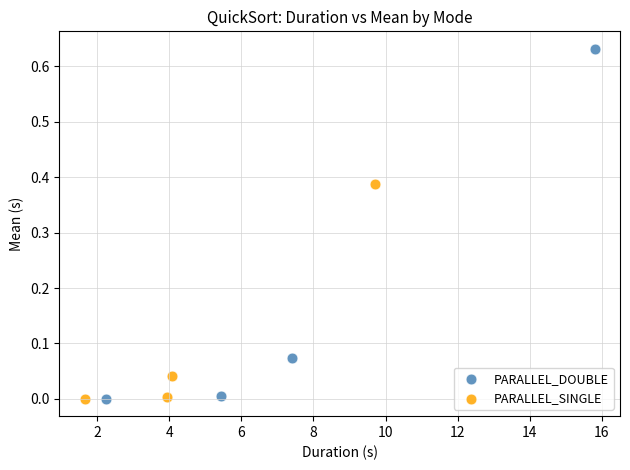

What are all the series names shown in the legend?

PARALLEL_DOUBLE, PARALLEL_SINGLE